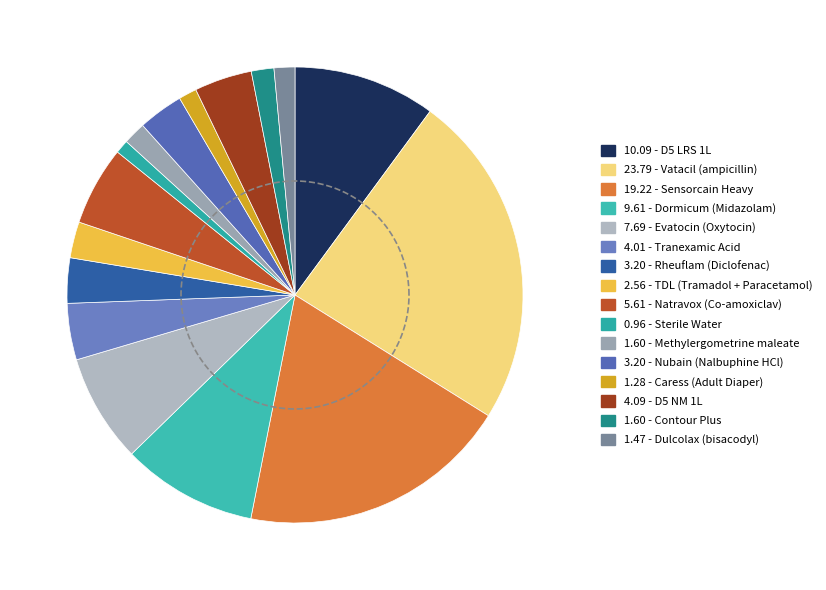

To the nearest percent, what portion does Methylergometrine maleate represent?

2%